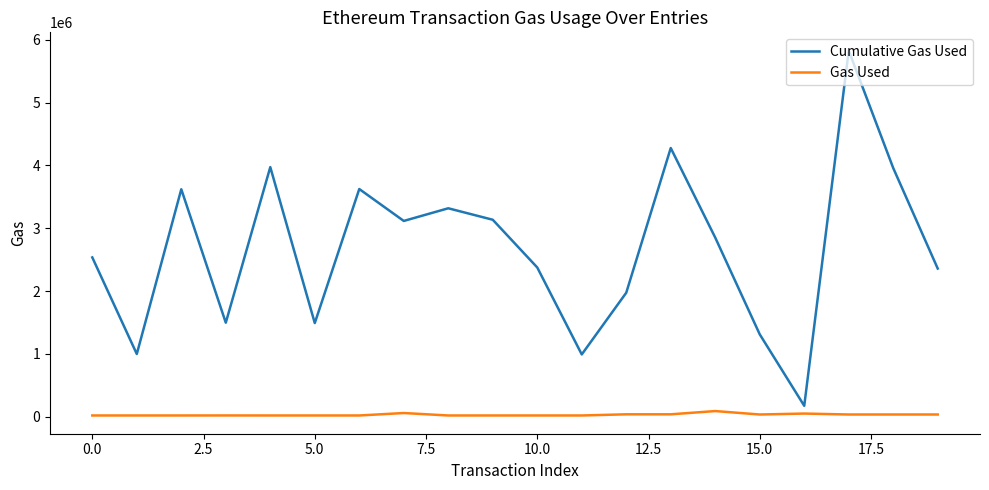

True or false: Cumulative Gas Used and Gas Used cross at least once.

False